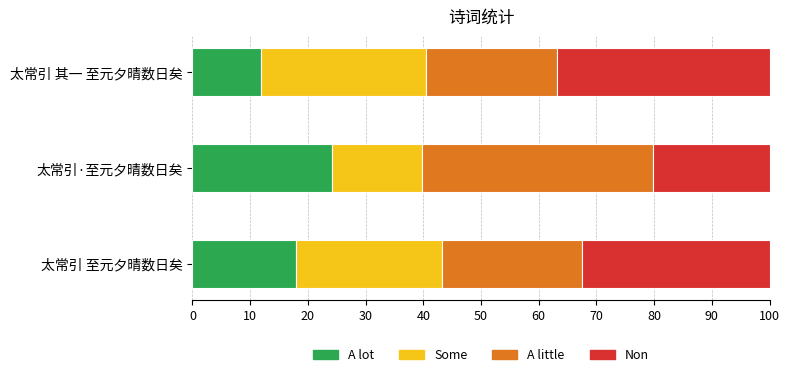

What is the average value of the A lot series?

18.0